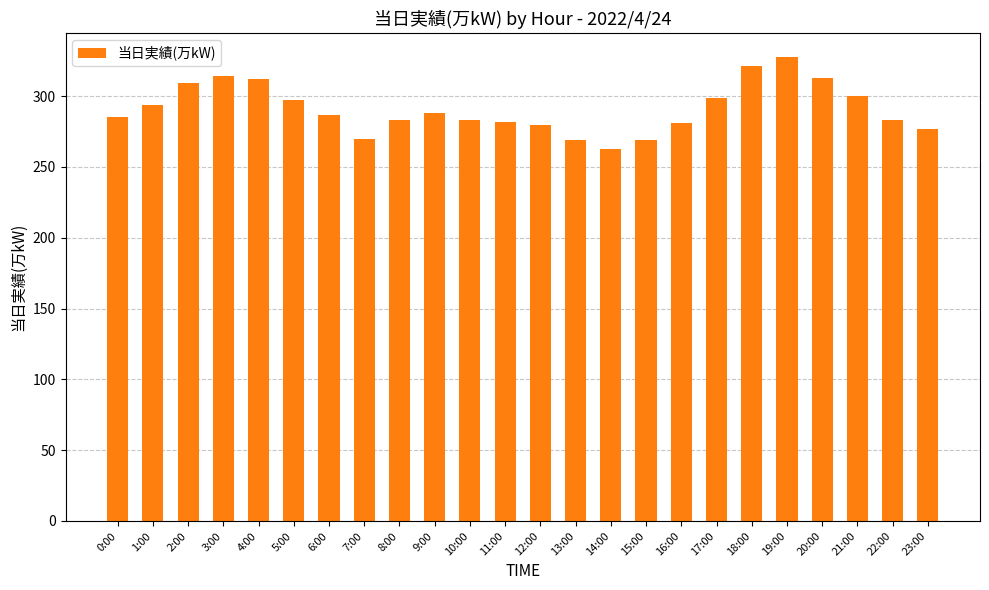

How many series are shown in this chart?

1